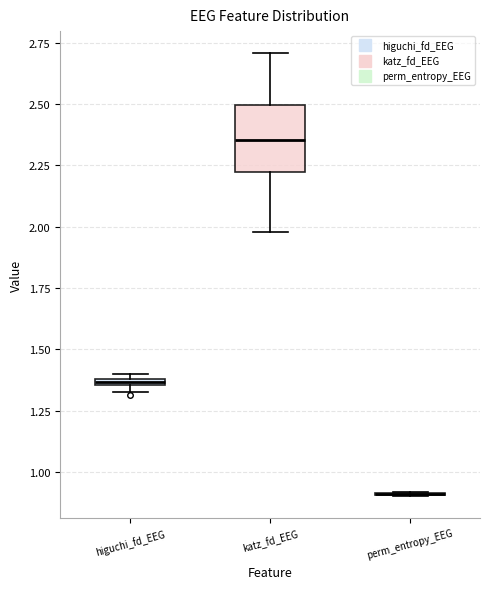

Where does the upper whisker of the box for katz_fd_EEG end on the y-axis? The values are not printed on the chart, so give them approximately, as read against the axis.

2.70